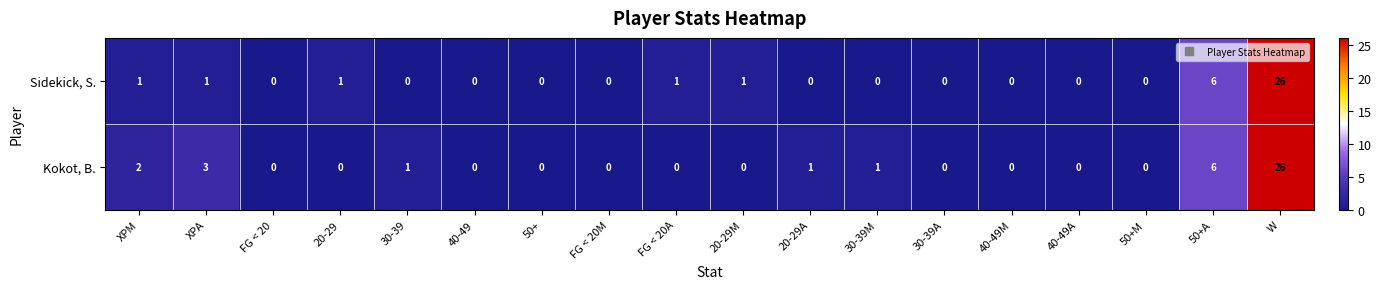

What is the difference between the highest and lowest values at 30-39M?

1